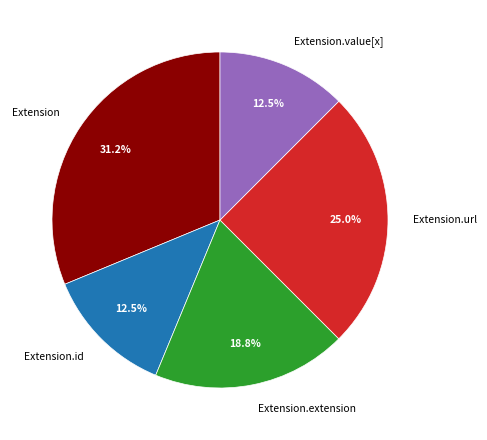

Which category has the biggest portion of the pie?

Extension